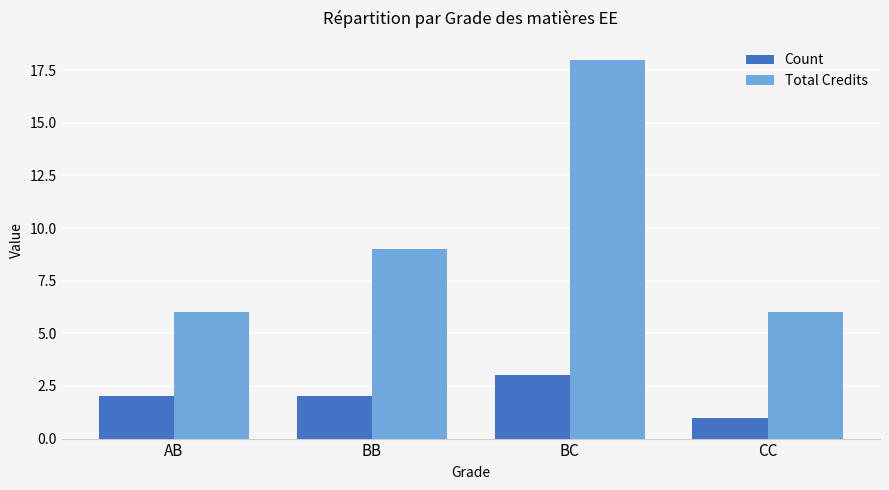

Reading right to left, list all the values displayed in this chart.

Count: CC=1	BC=3	BB=2	AB=2
Total Credits: CC=6	BC=18	BB=9	AB=6